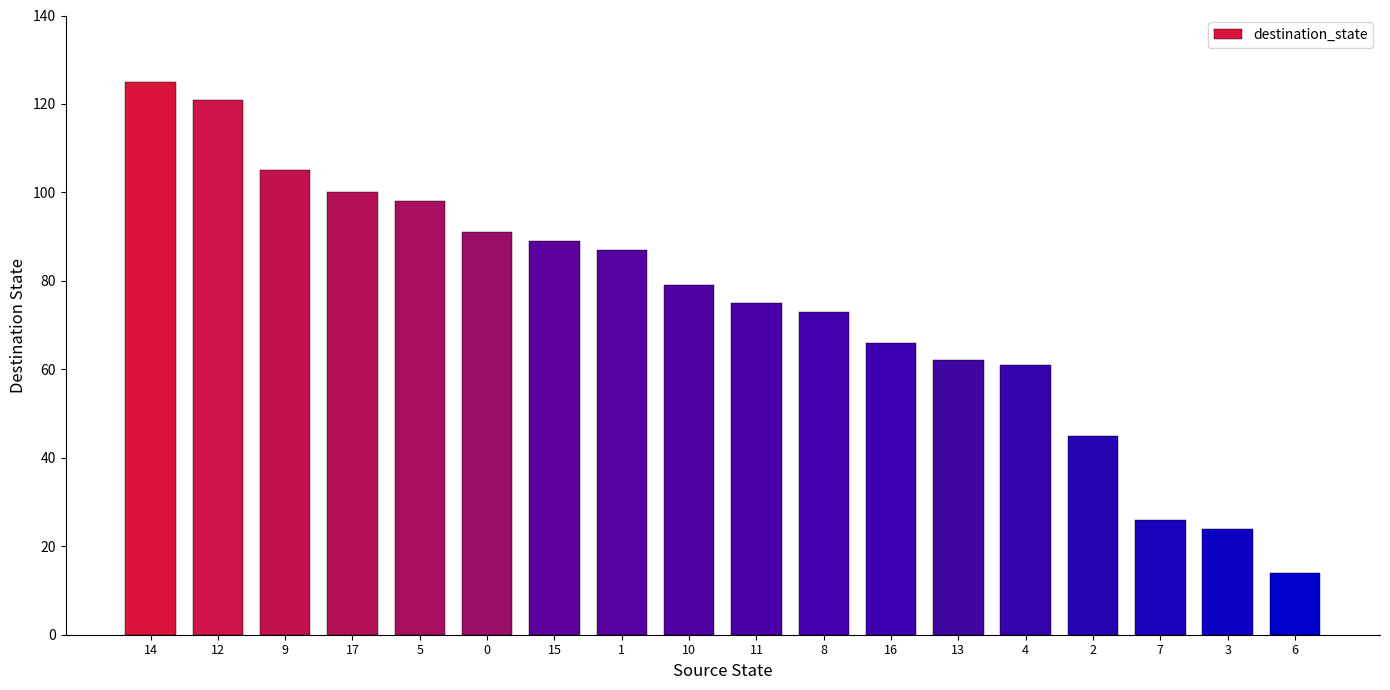

Which category has the lowest value across all series?

6